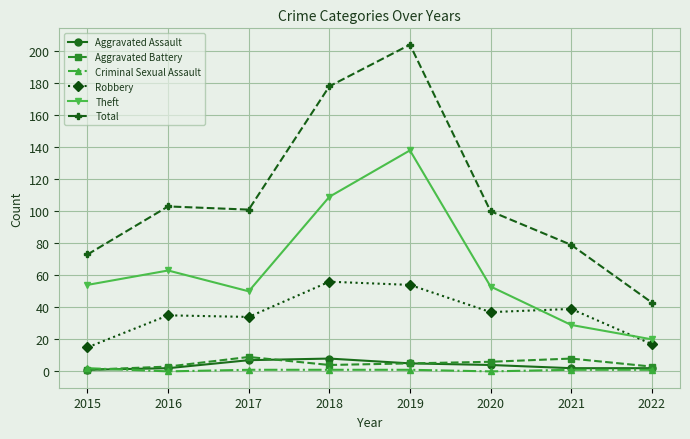

True or false: Theft and Criminal Sexual Assault intersect in this chart.

False